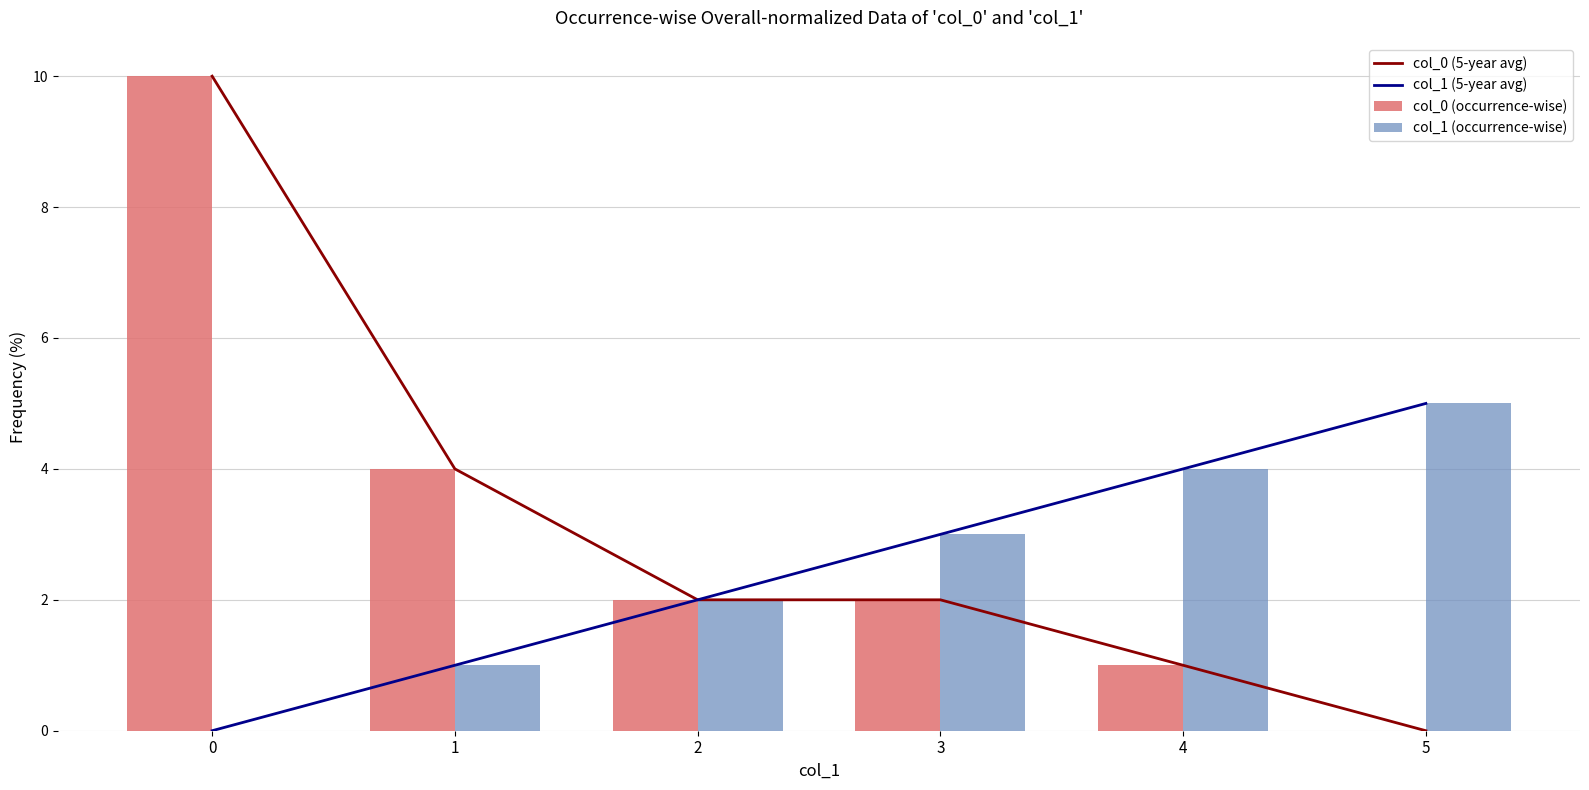

What is the value of the col_1 (5-year avg) bar at the 4th from the left?

3